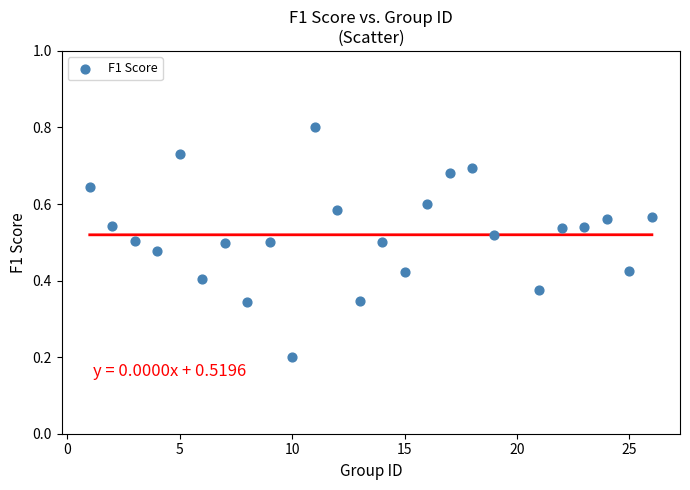

What is the range of X values (max minus min)?

25.0